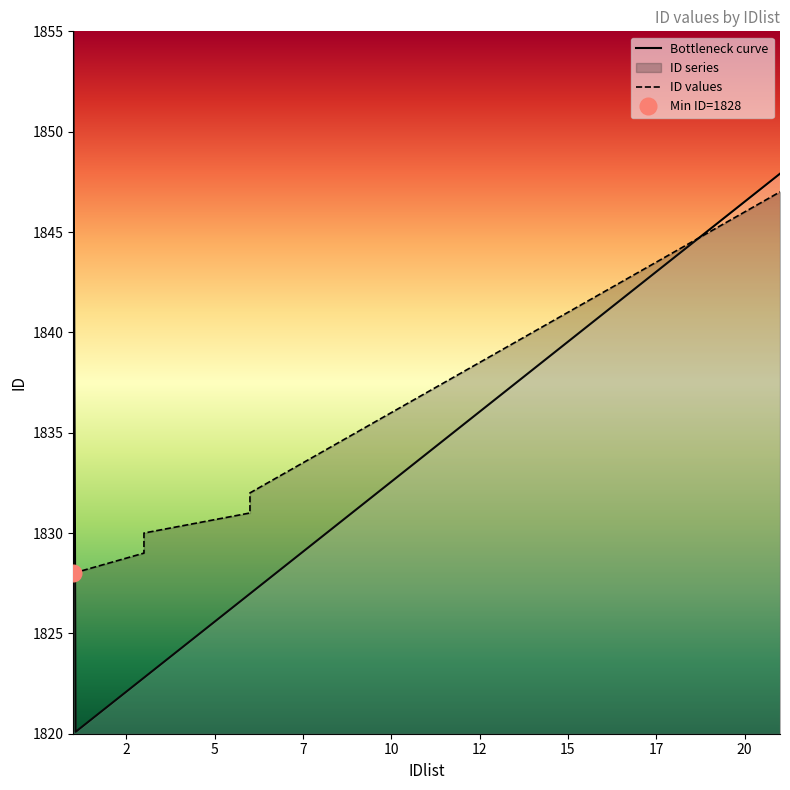

What is the sum of all values?

36750